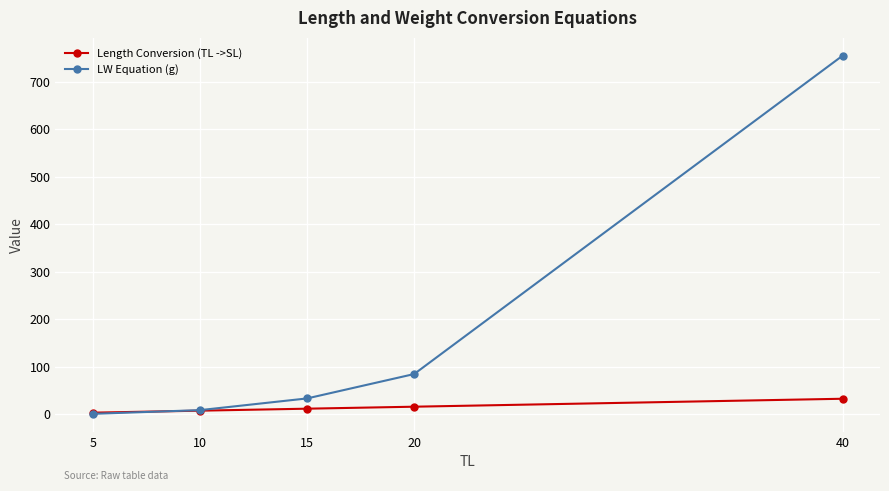

Reading left to right, list all the values displayed in this chart.

Length Conversion (TL ->SL): 3.1	7.3	11.5	15.6	32.4
LW Equation (g): 0.6	8.4	33.1	84.4	754.9